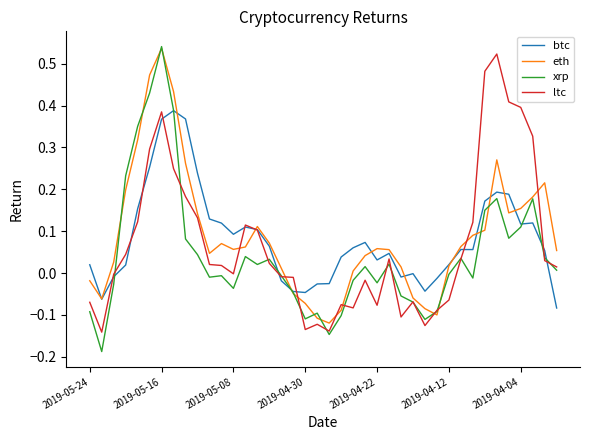

Which series has the largest range (max minus min)?

xrp